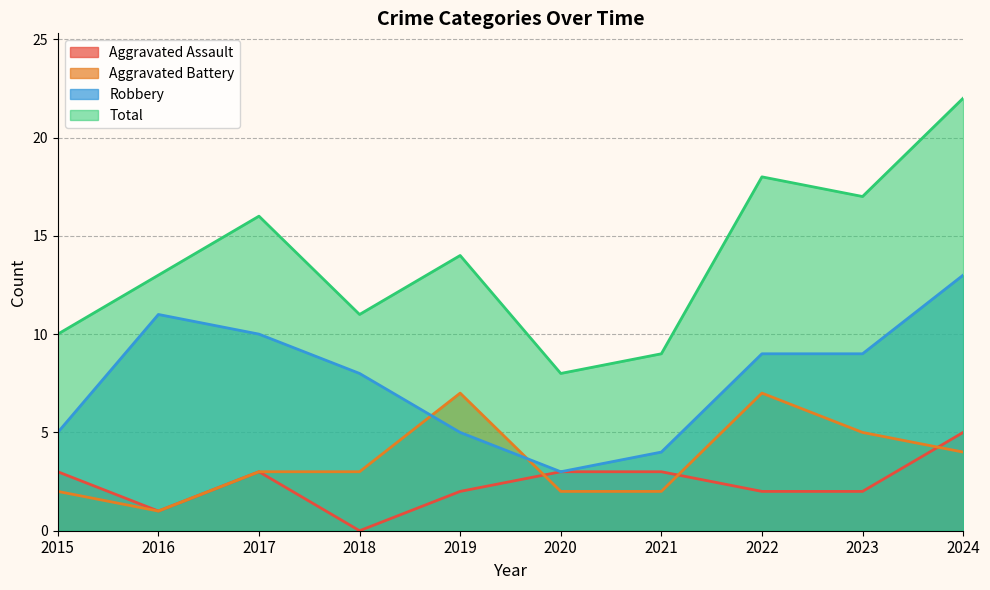

Reading left to right, transcribe all the data shown in this chart.

Aggravated Assault: 3	1	3	0	2	3	3	2	2	5
Aggravated Battery: 2	1	3	3	7	2	2	7	5	4
Robbery: 5	11	10	8	5	3	4	9	9	13
Total: 10	13	16	11	14	8	9	18	17	22